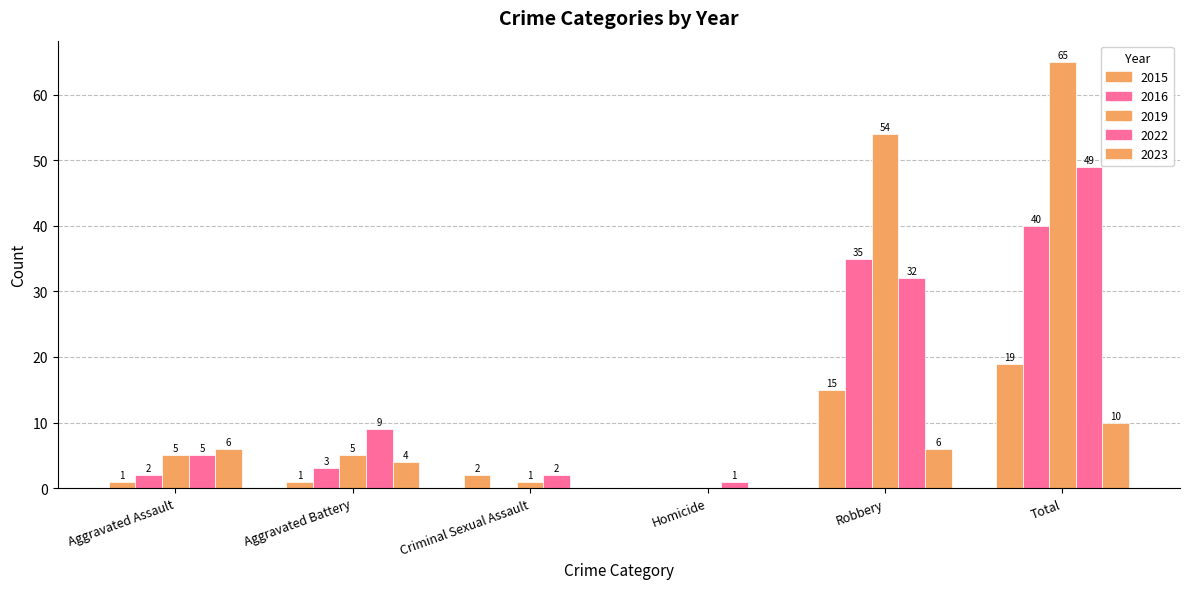

Reading left to right, transcribe all the data shown in this chart.

2023: 6	4	0	0	6	10
2022: 5	9	2	1	32	49
2016: 2	3	0	0	35	40
2019: 5	5	1	0	54	65
2015: 1	1	2	0	15	19